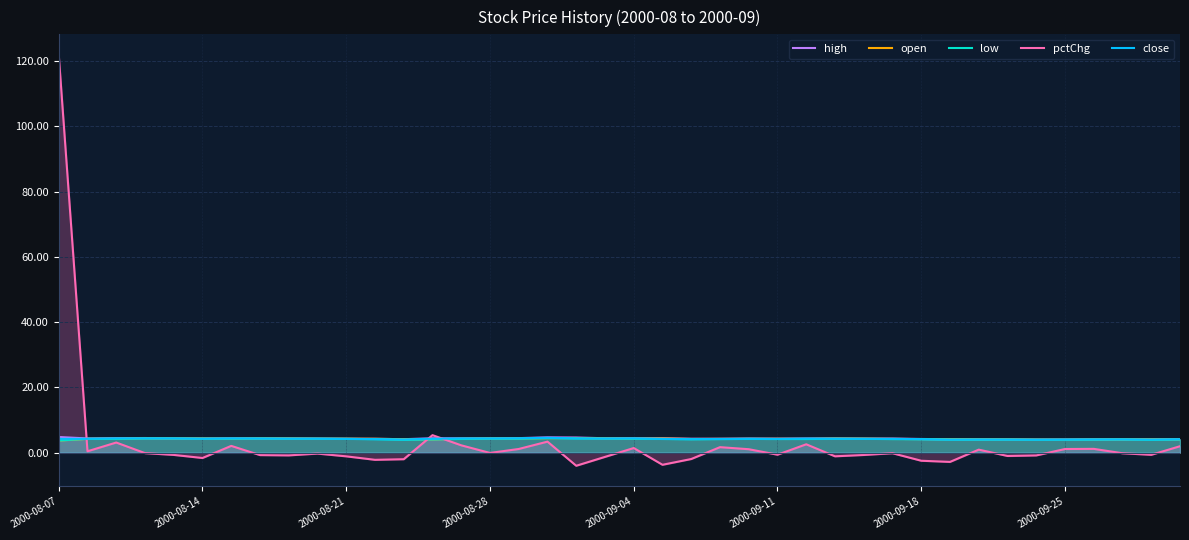

What is the highest value of the high series?

4.8